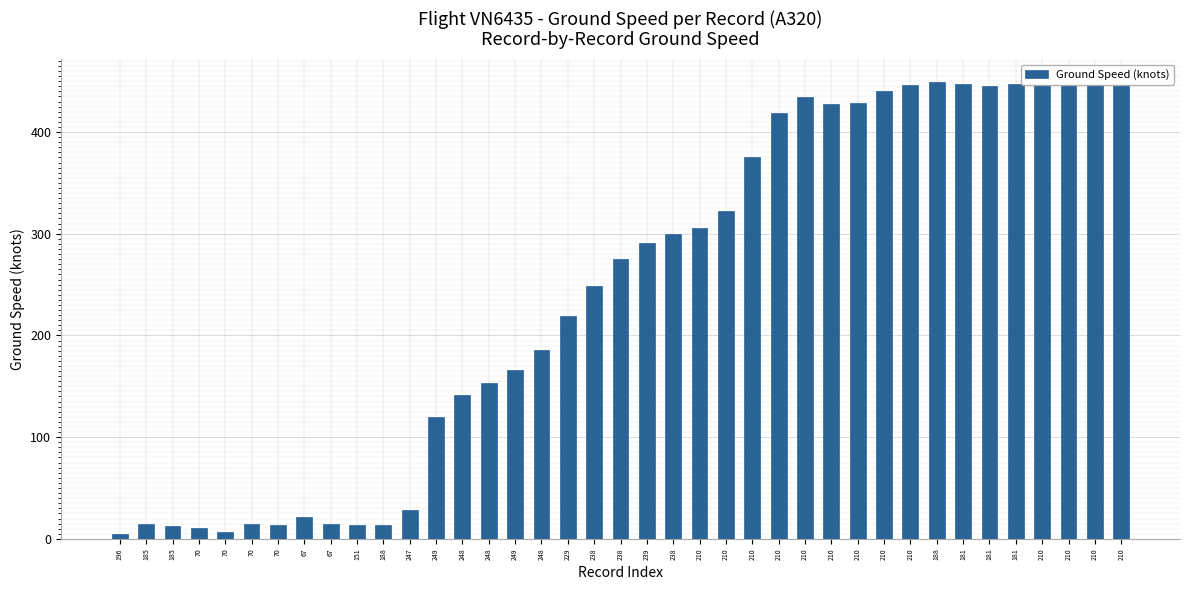

Does the chart contain stacked bars?

No